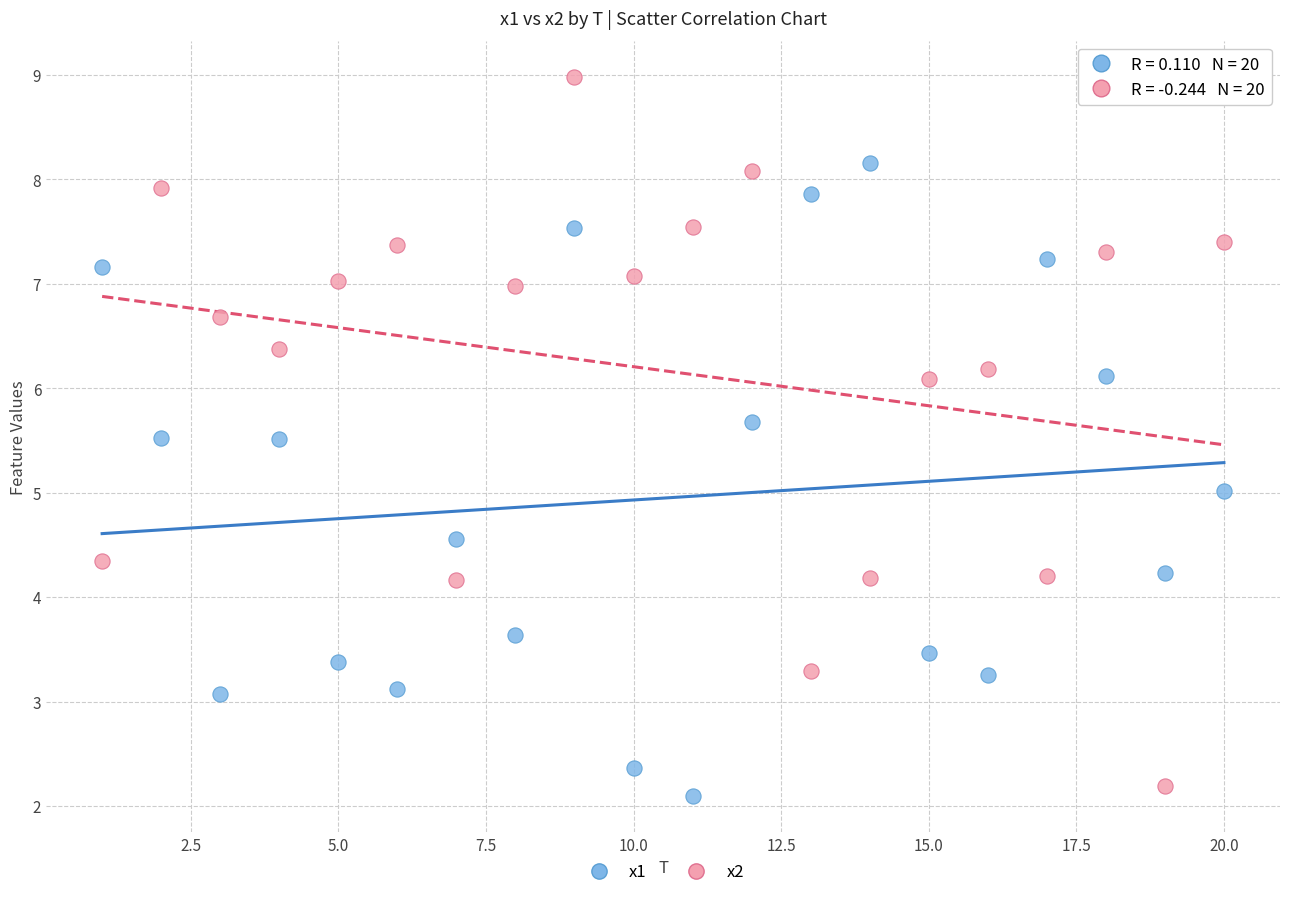

Across all data points, what is the range of X values (max minus min)?

19.0